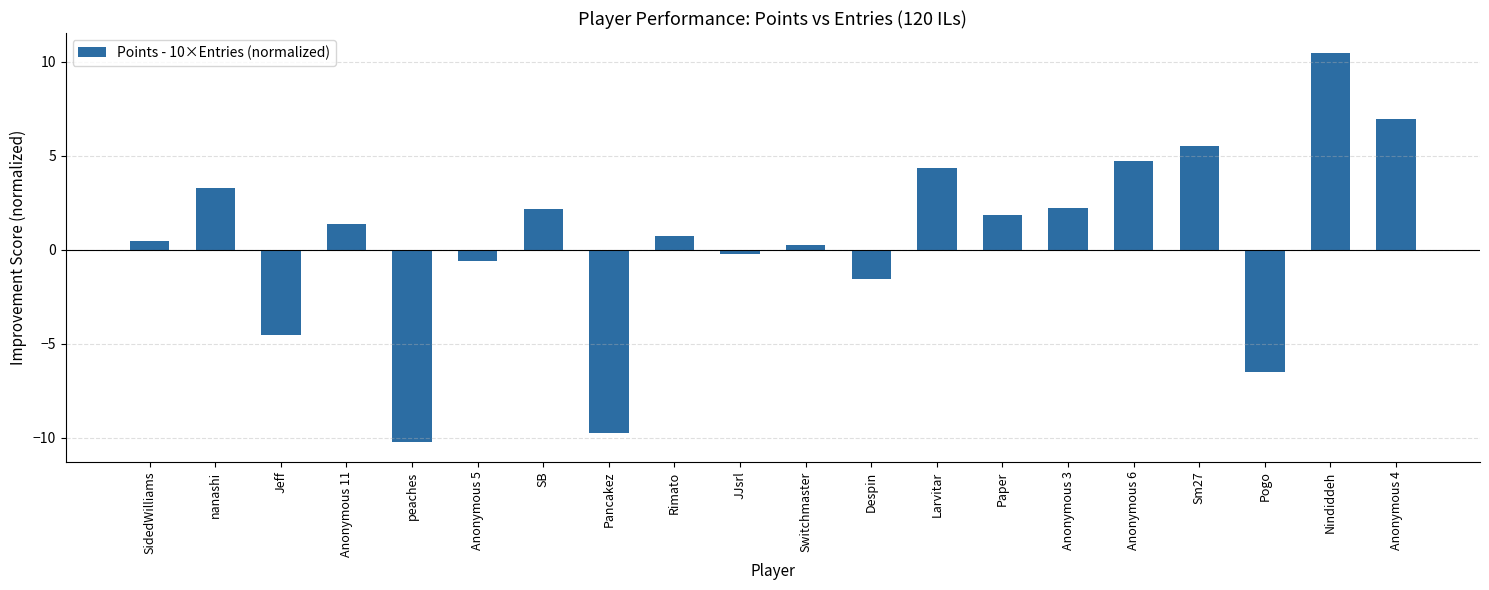

What is the sum of the values at Switchmaster and peaches?

-10.0